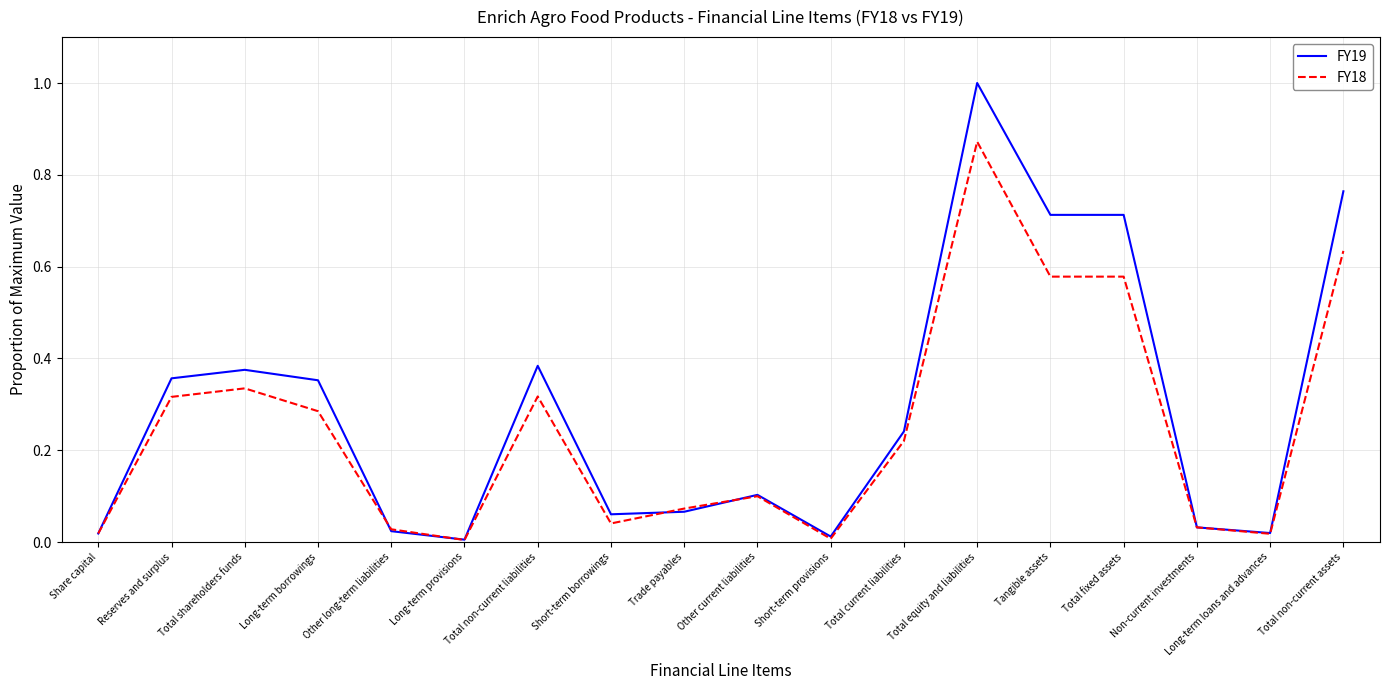

List the series in order of their peak value, highest first.

FY19, FY18